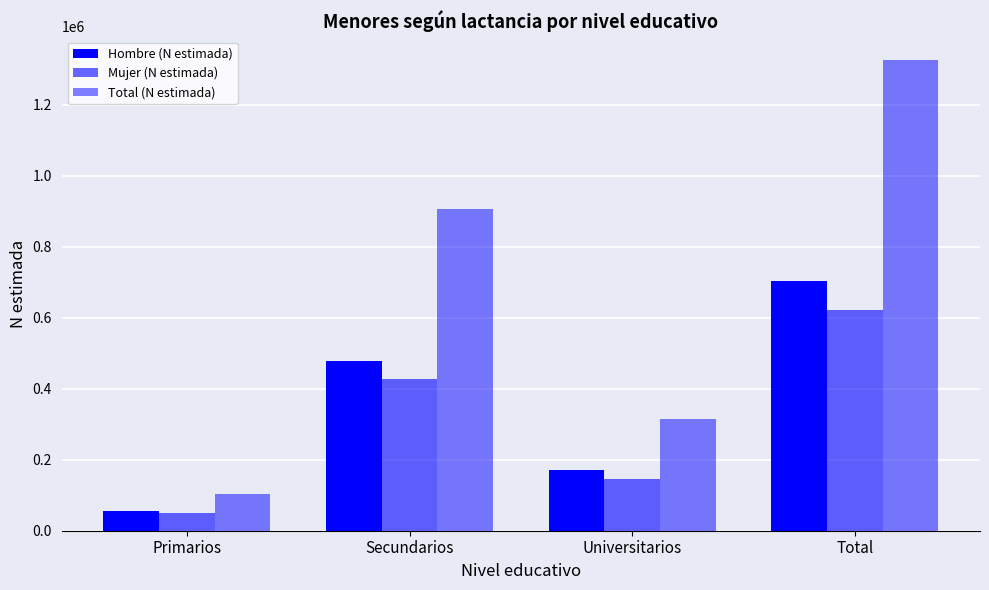

Is the value of Total (N estimada) at Total greater than the value of Hombre (N estimada) at Primarios?

Yes